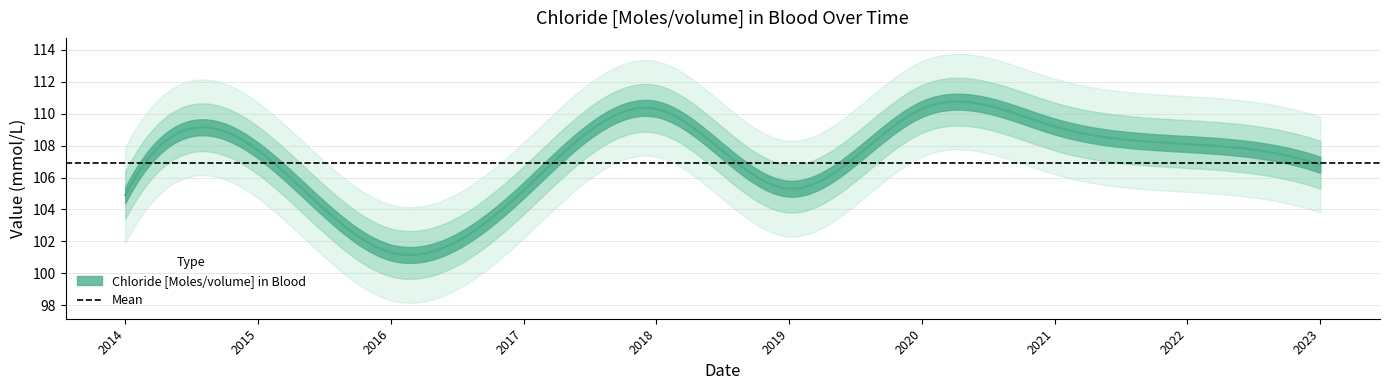

List the labels in order of value, smallest first.

2016, 2014, 2017, 2019, 2023, 2015, 2022, 2021, 2018, 2020